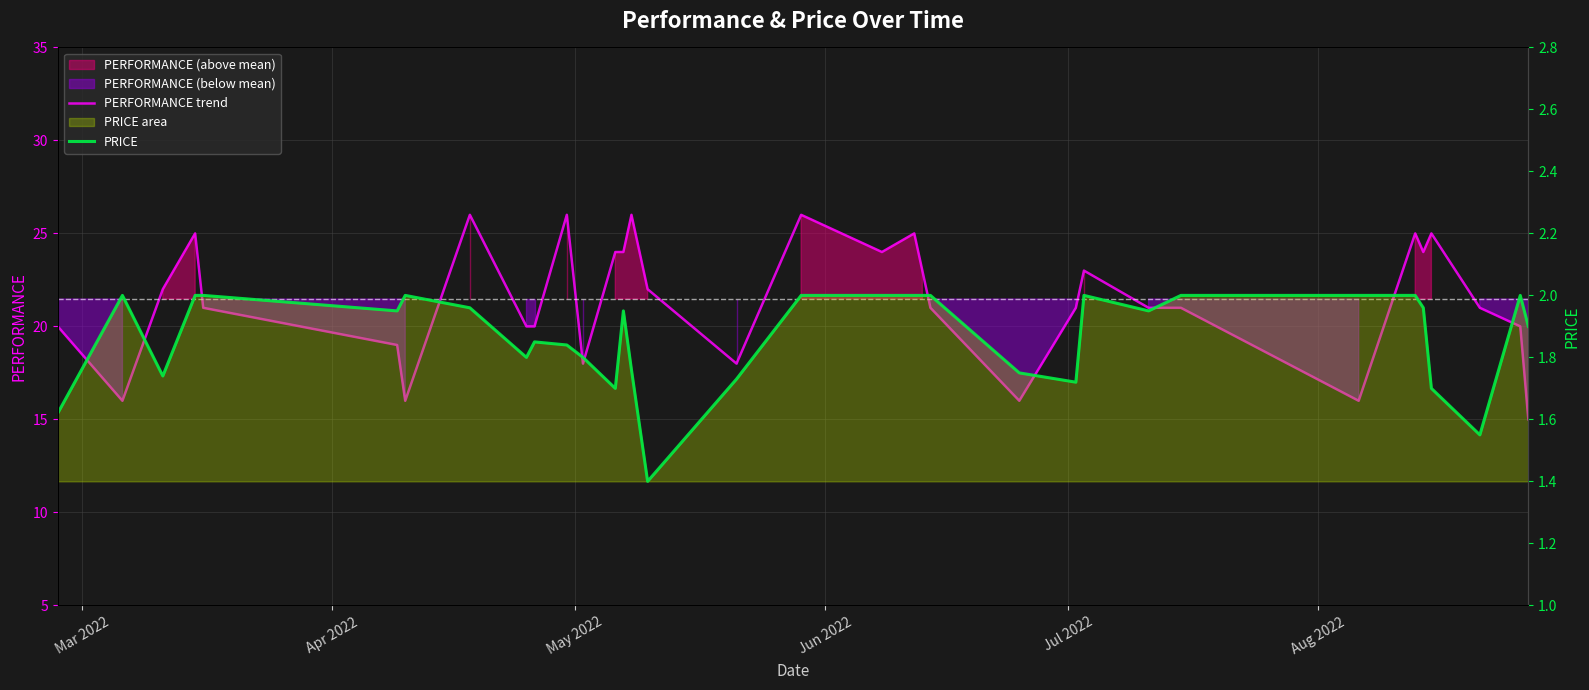

How many data points does each series have?

34